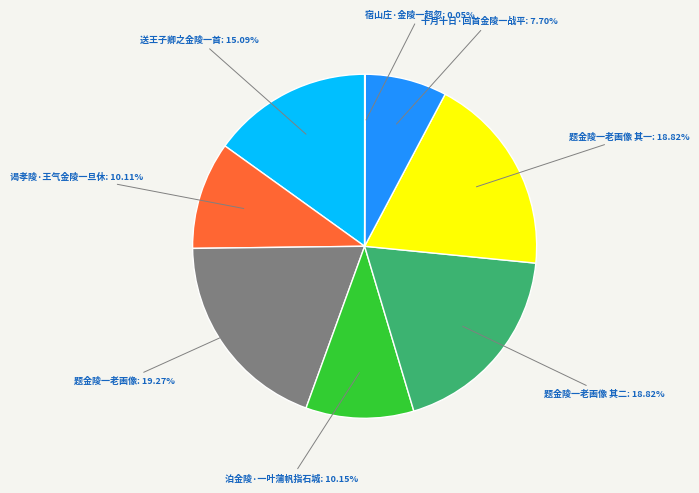

Is there a majority slice in this chart?

No